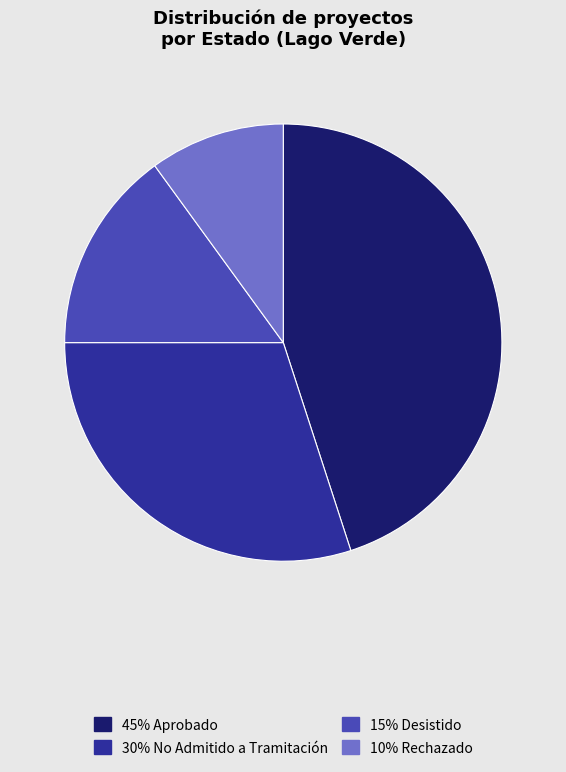

Is there a majority slice in this chart?

No